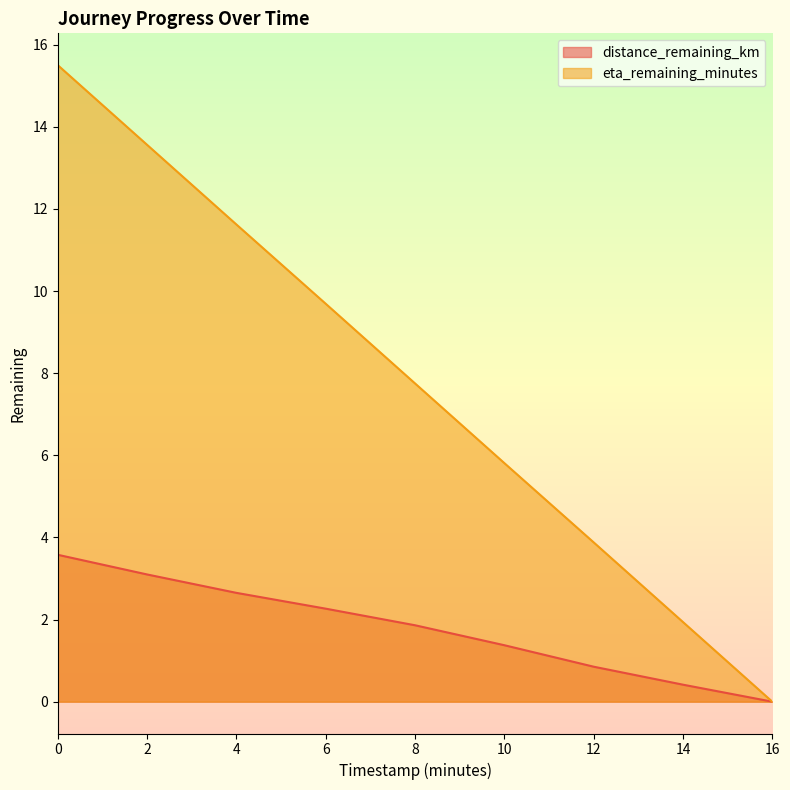

True or false: eta_remaining_minutes and distance_remaining_km cross at least once.

False